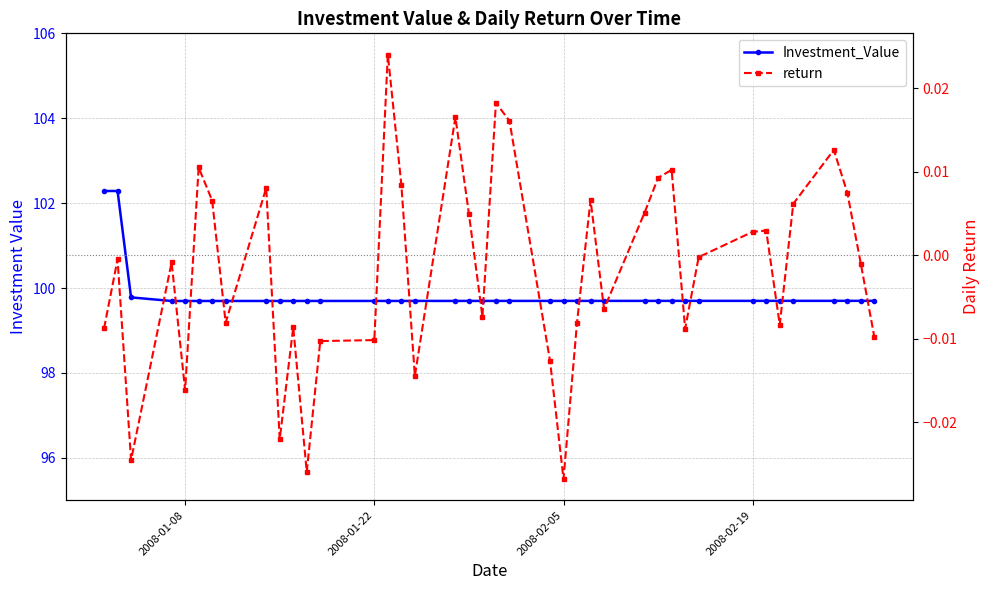

True or false: return and Investment_Value cross at least once.

False